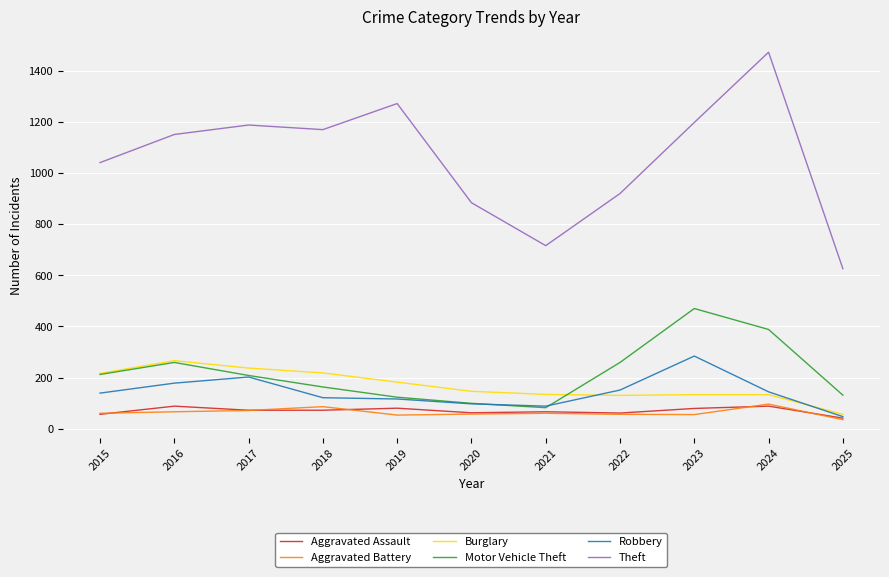

Does the chart display data point markers on the line(s)?

No